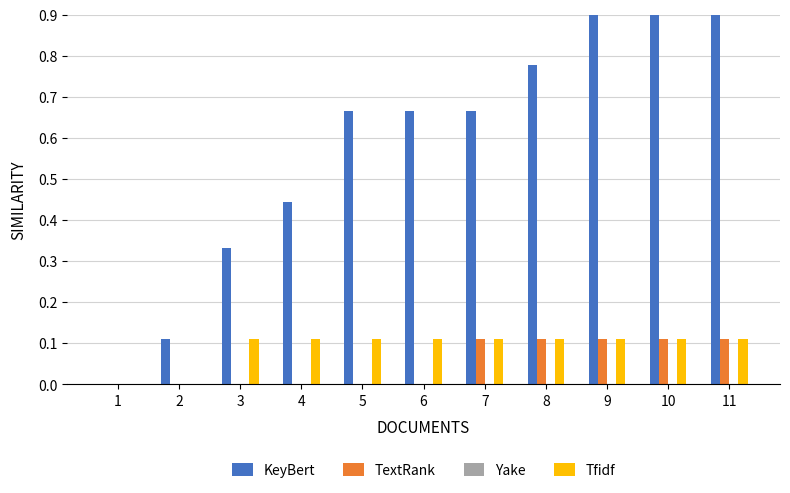

Rank the series at 2 from lowest to highest value.

FR, BS, VS, CH